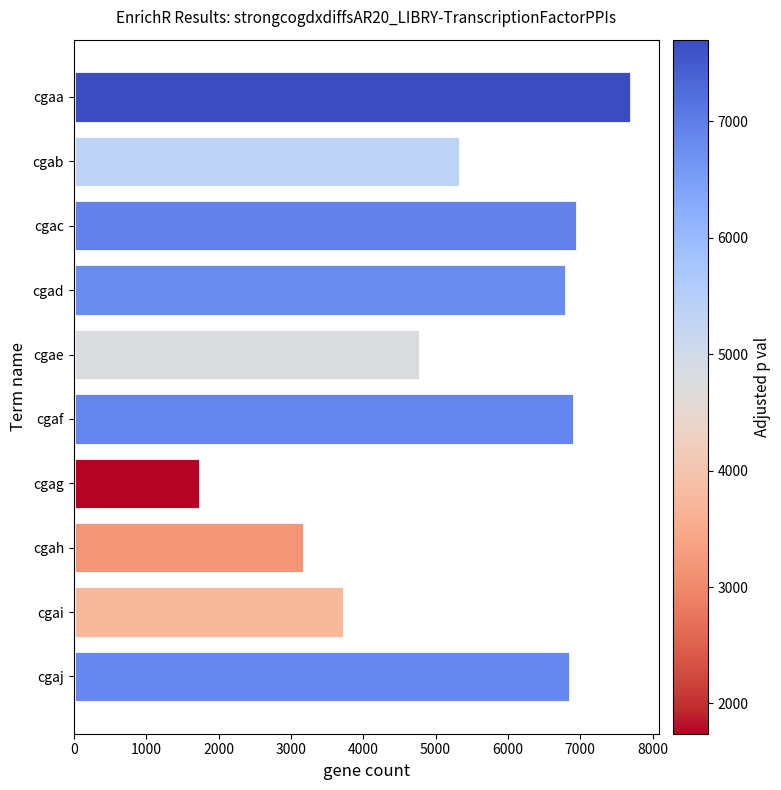

What is the value of the 7th bar from the top?

1740